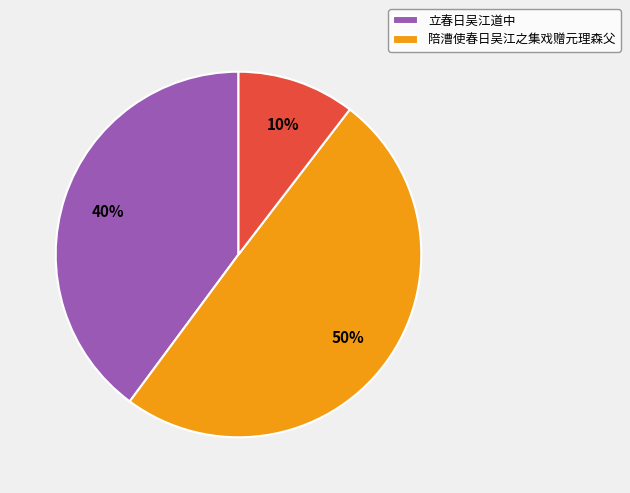

To the nearest percent, what is the average slice percentage?

33%